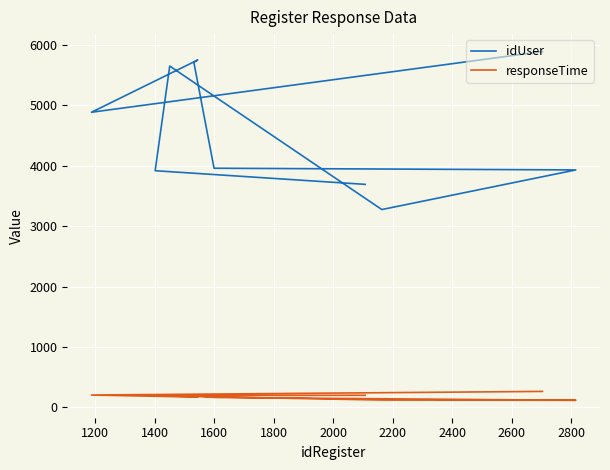

True or false: responseTime has more than 1 interior local peaks.

False